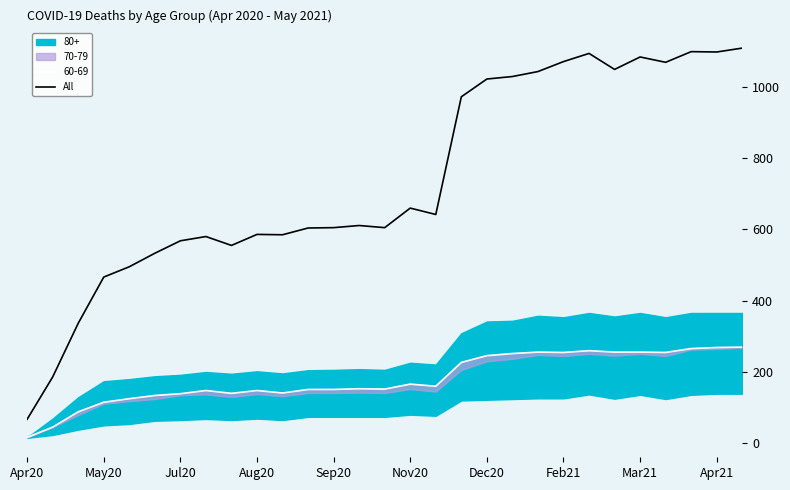

The value of All at Apr21 is 1099. True or false?

True